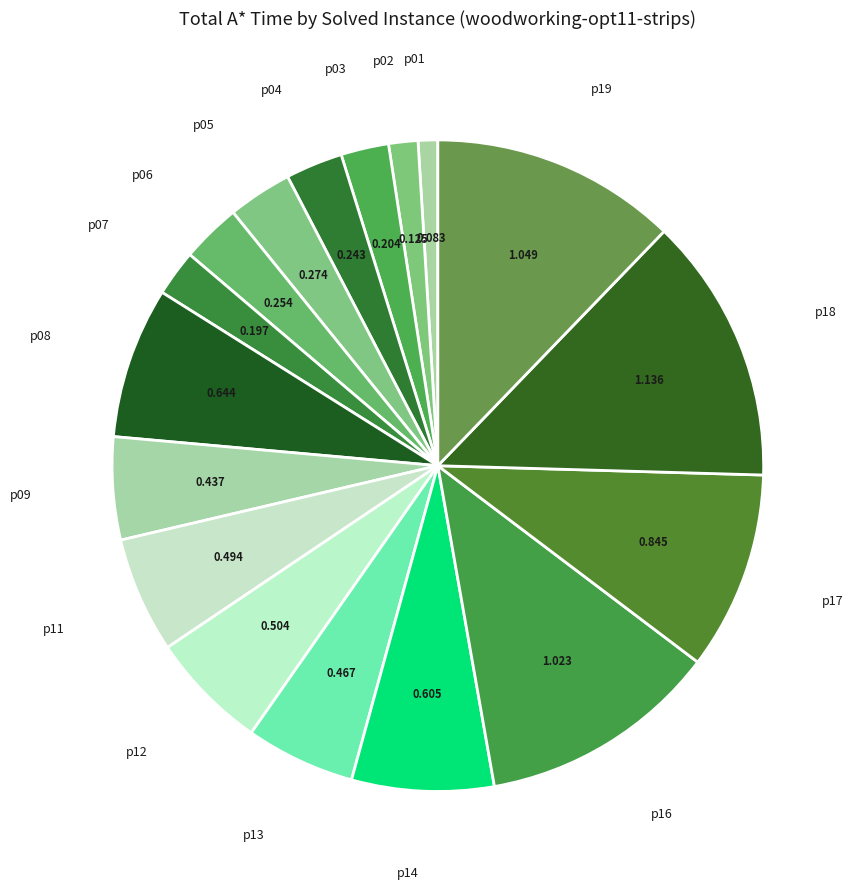

Does any single category account for the majority?

No